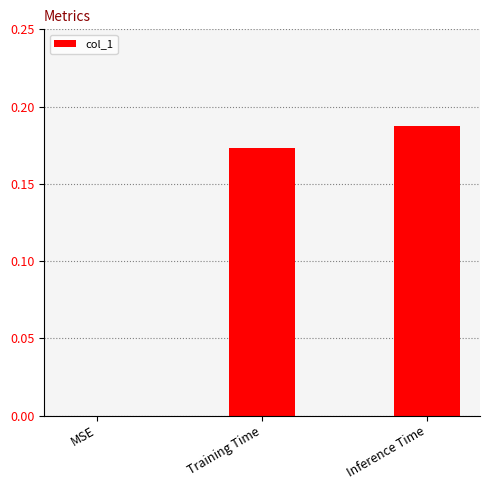

True or false: the data shows 0.3 at Inference Time.

False